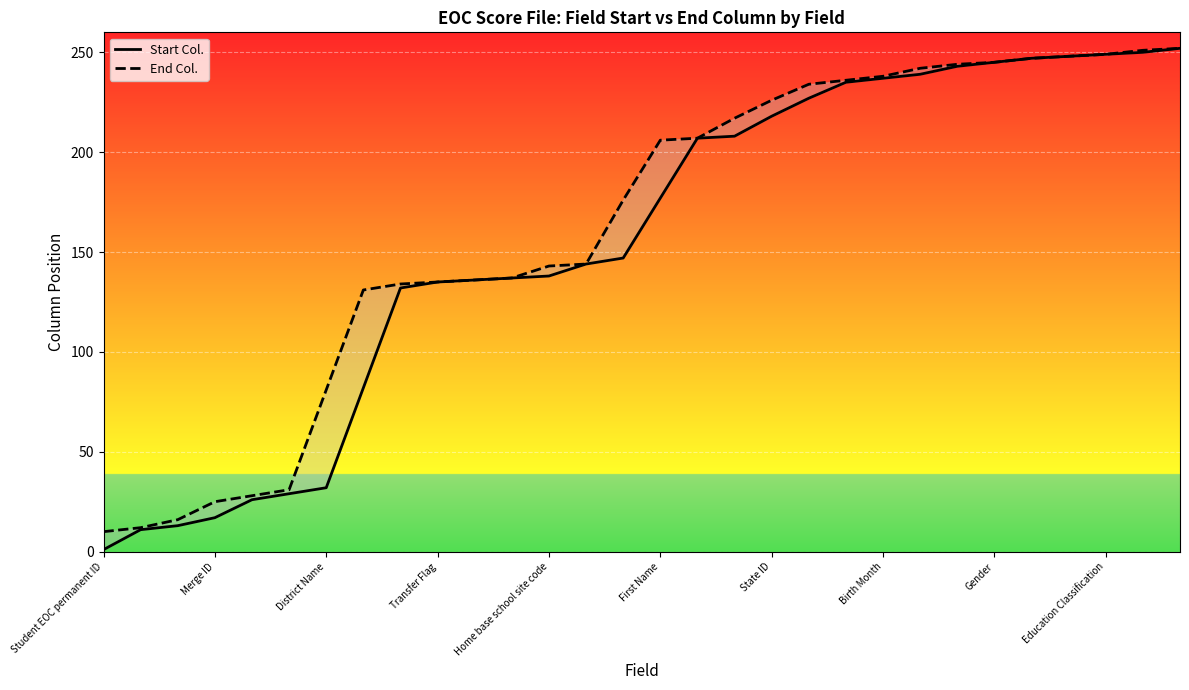

Reading left to right, transcribe all the data shown in this chart.

Start Col.: 1	11	13	17	26	29	32	82	132	135	136	137	138	144	147	177	207	208	218	227	235	237	239	243	245	247	248	249	250	252
End Col.: 10	12	16	25	28	31	81	131	134	135	136	137	143	144	176	206	207	217	226	234	236	238	242	244	245	247	248	249	251	252